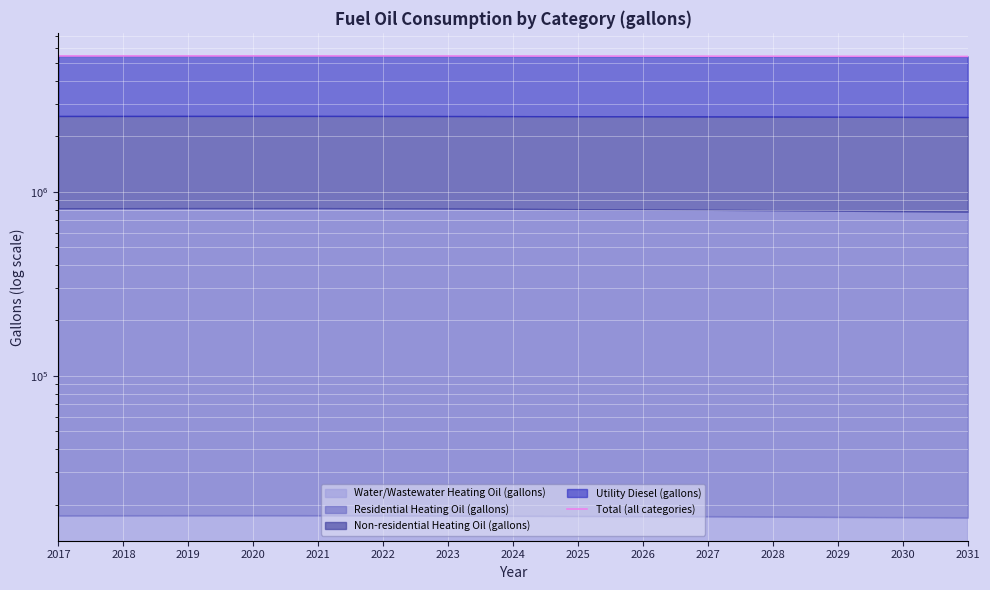

Reading left to right, extract all data points from this chart.

2017=5460957.8	2018=5461952.3	2019=5463009.8	2020=5463015.1	2021=5463005.9	2022=5460957.1	2023=5458899.9	2024=5455787.0	2025=5451685.6	2026=5449622.8	2027=5445521.1	2028=5441410.4	2029=5436243.9	2030=5431073.2	2031=5425967.7